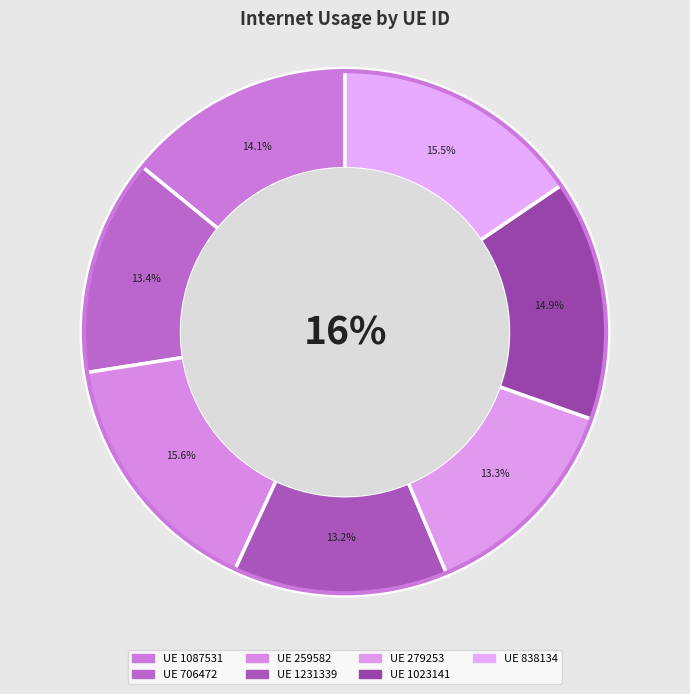

Is 259582 the majority of the pie?

No